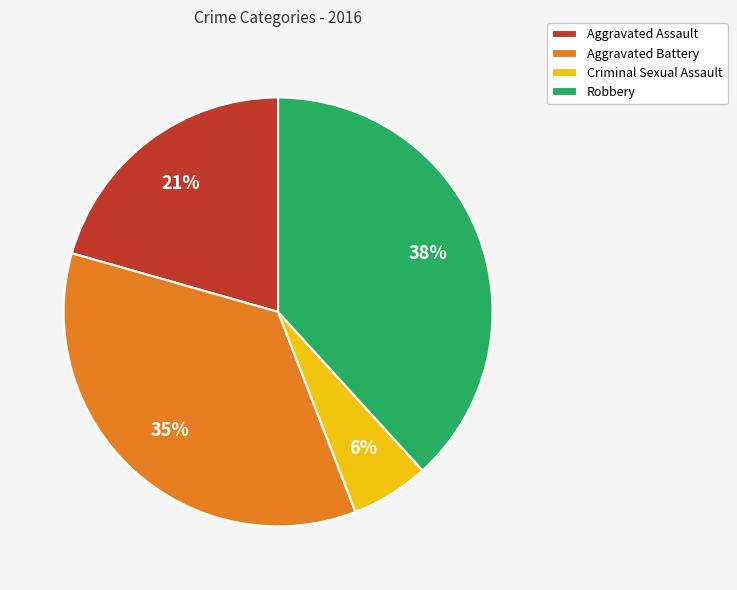

Is it true that Aggravated Battery is 23% of the pie?

False